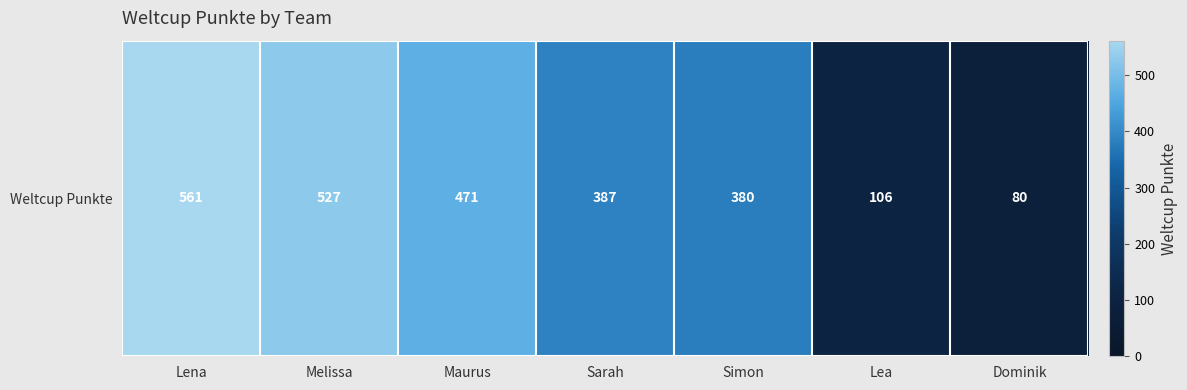

At which label is the value closest to 320?

Simon